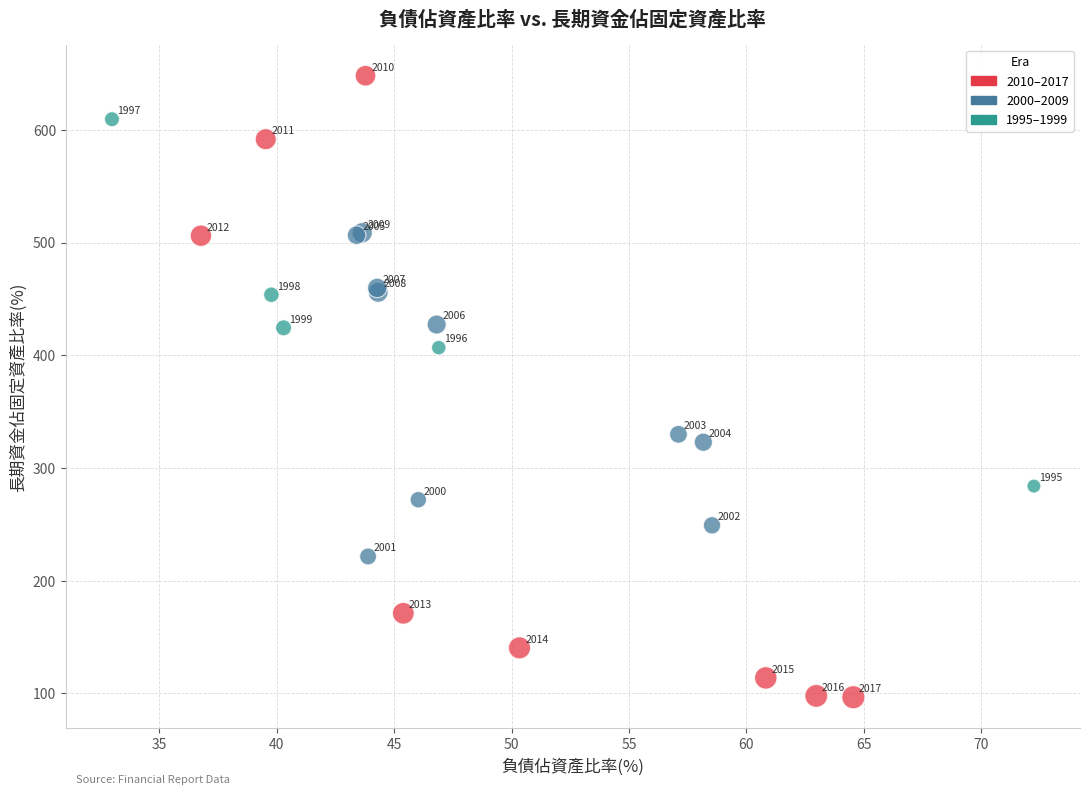

What Y value in the scatter plot is closest to 372?

406.8